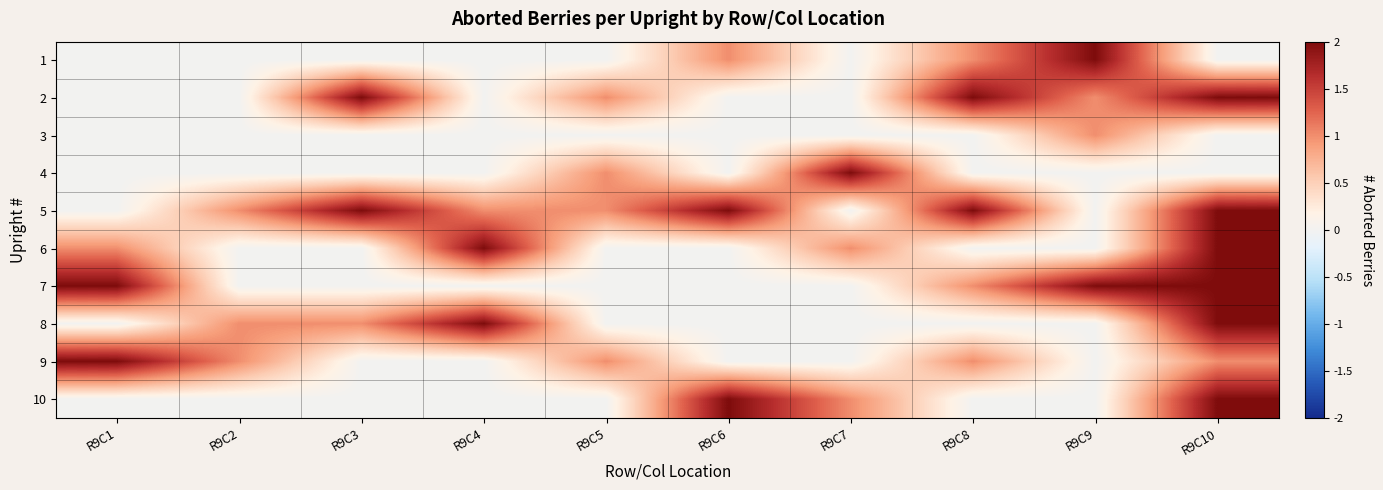

How many distinct data groups are displayed?

10